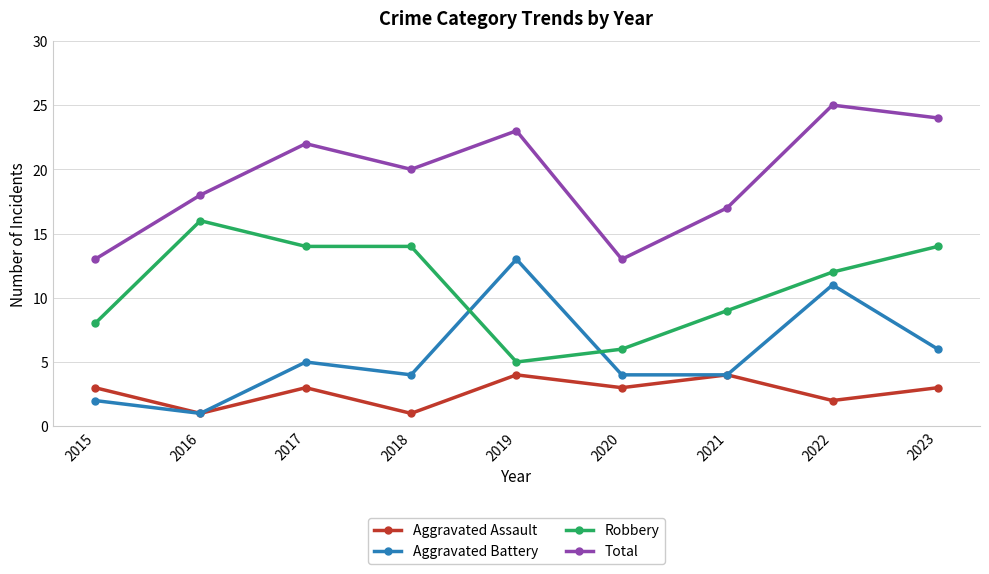

True or false: Aggravated Assault and Total intersect in this chart.

False